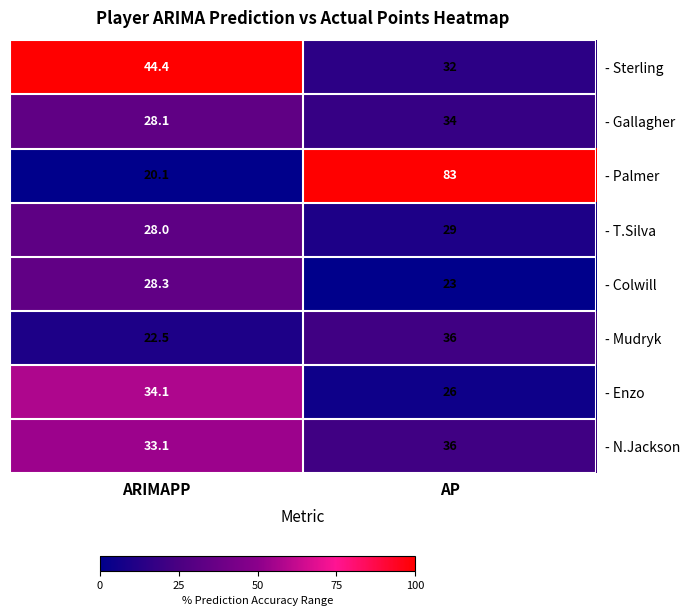

What is the maximum value shown in the chart?

83.0